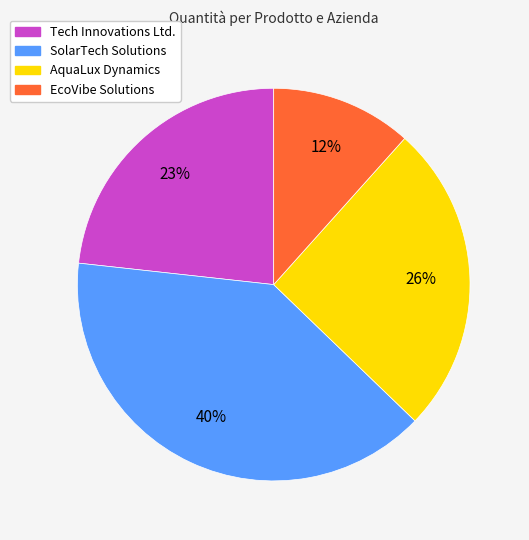

Is there any slice that represents more than half of the pie?

No